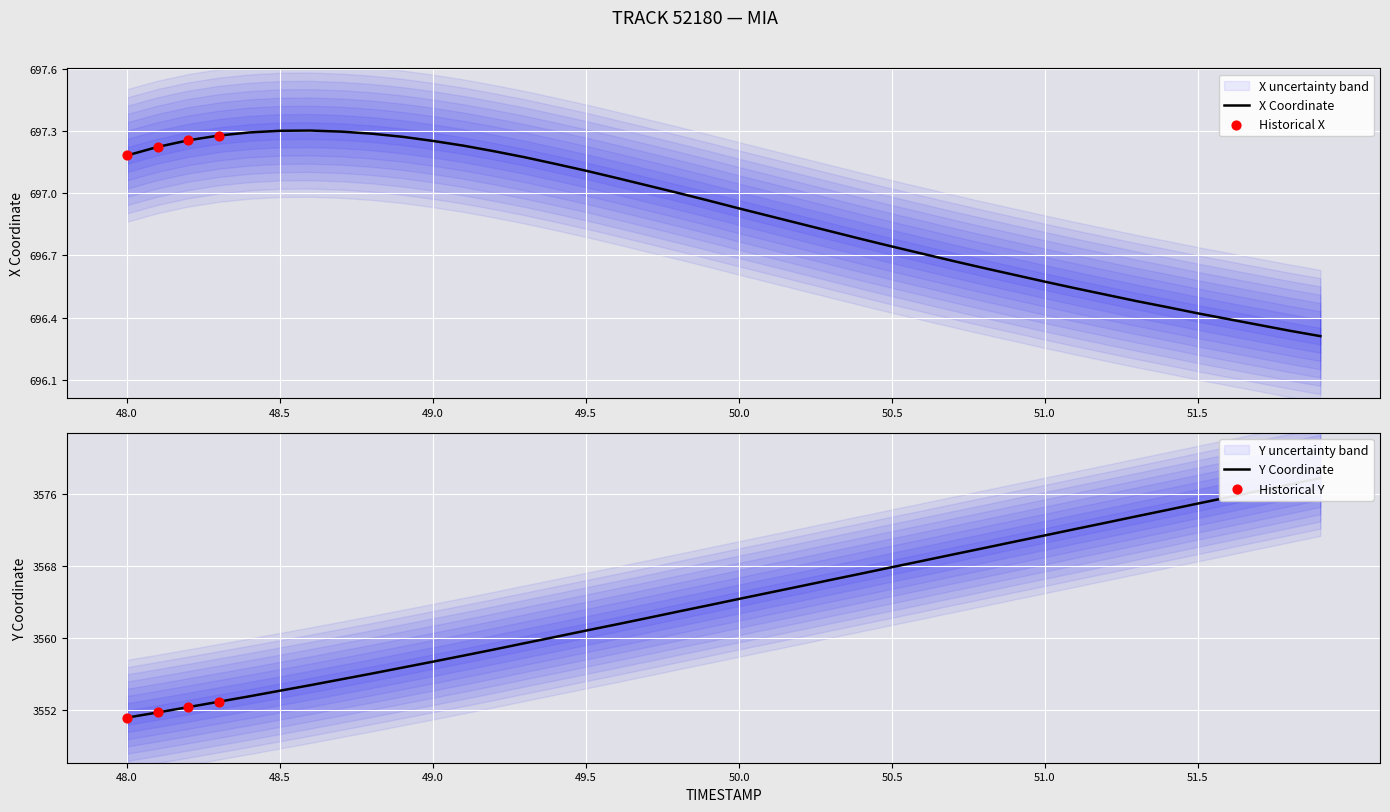

Which series has the largest total across all categories?

Y